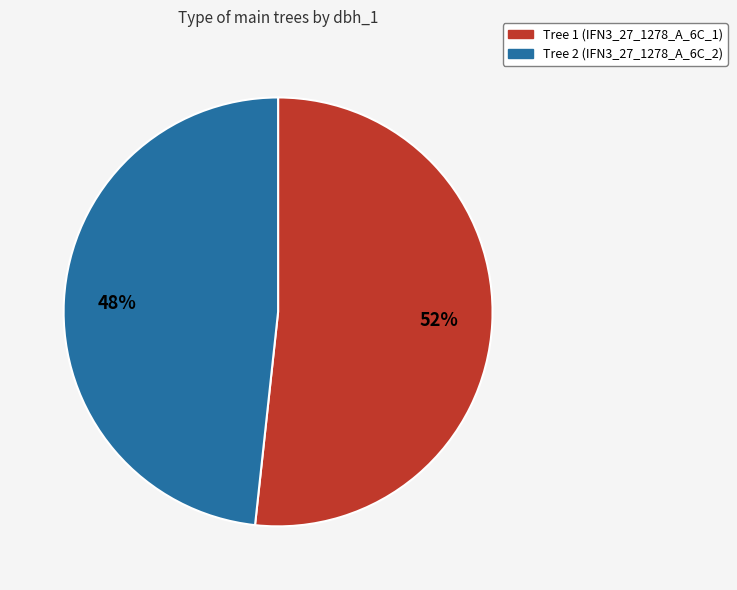

Do Tree 2 (IFN3_27_1278_A_6C_2) and Tree 1 (IFN3_27_1278_A_6C_1) together represent more than half of the pie?

Yes